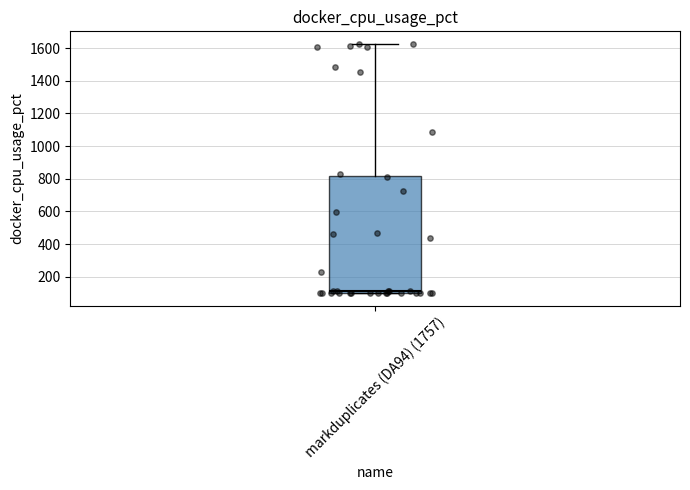

Read this box plot against the y-axis: the position of the median line, the range covered by the box, and the ends of both whiskers. The values are not printed on the chart, so give them approximately, as read against the axis.

median 120, box 100 to 820, whiskers 100 to 1620